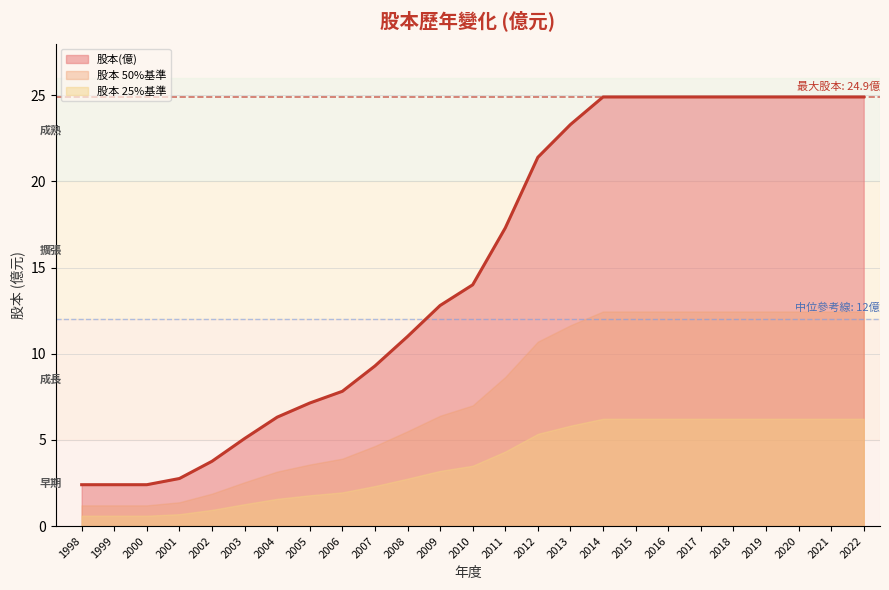

Count the number of categories in the chart.

25